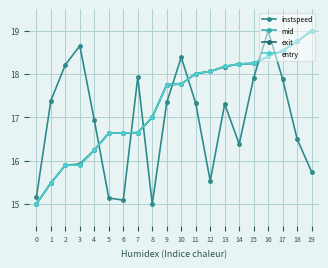

What is the value of the instspeed point at the 20th from the left?

15.7